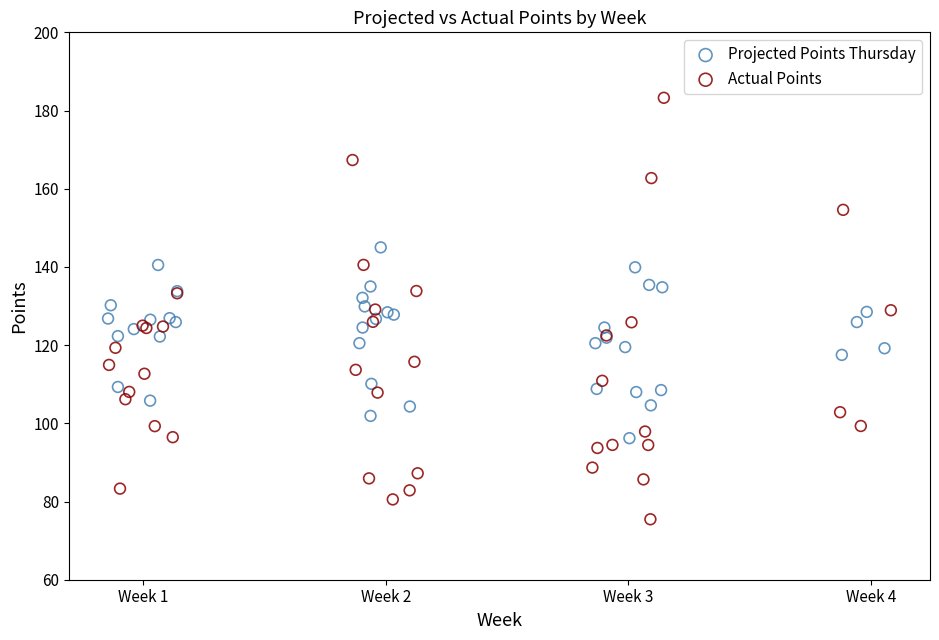

Which series contains the highest Y value?

Actual Points